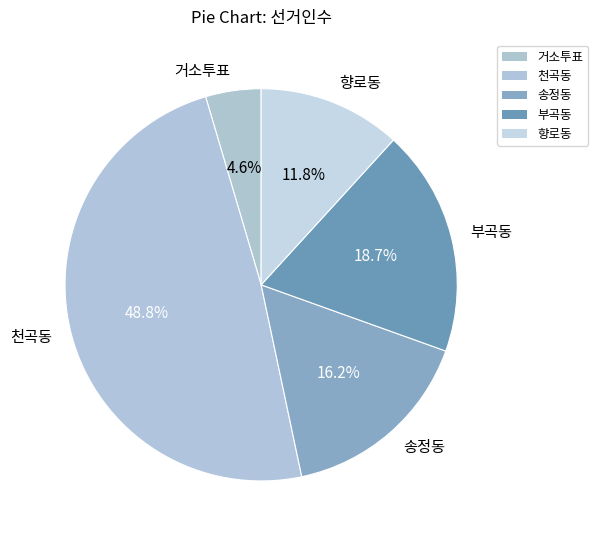

How many slices are in this pie chart?

5